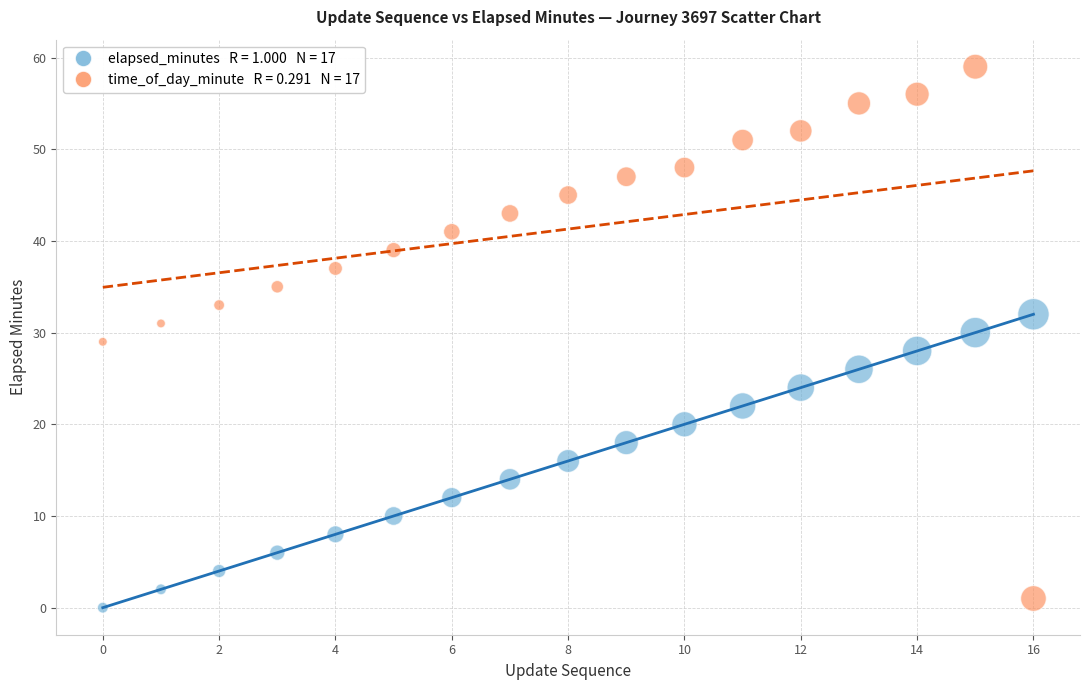

Across all data points, what is the range of Y values (max minus min)?

59